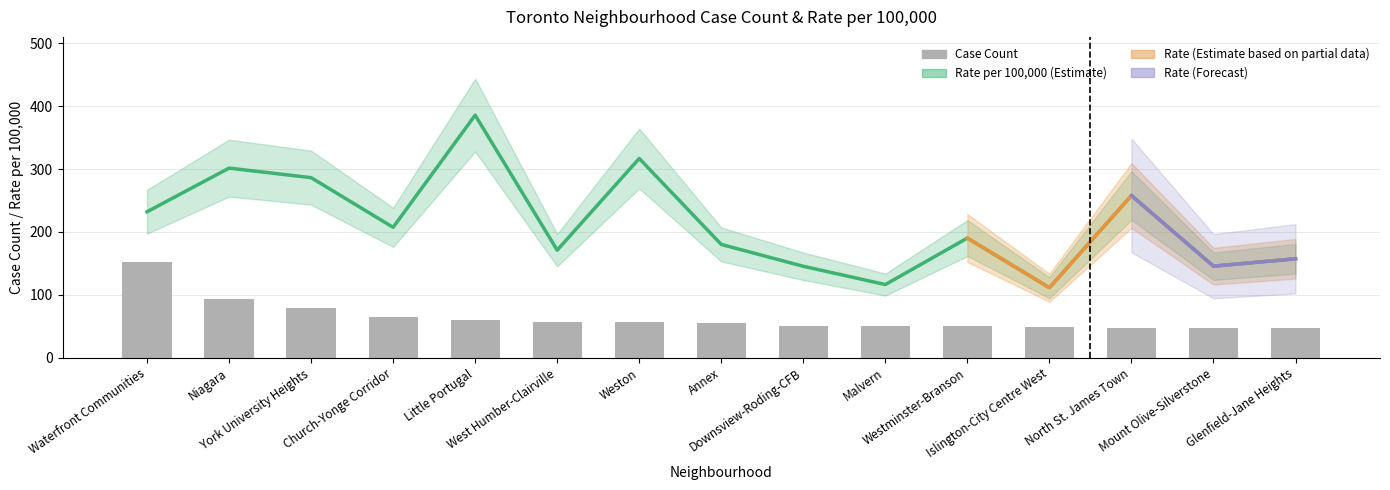

What is the sum of all case_count values?

965.0